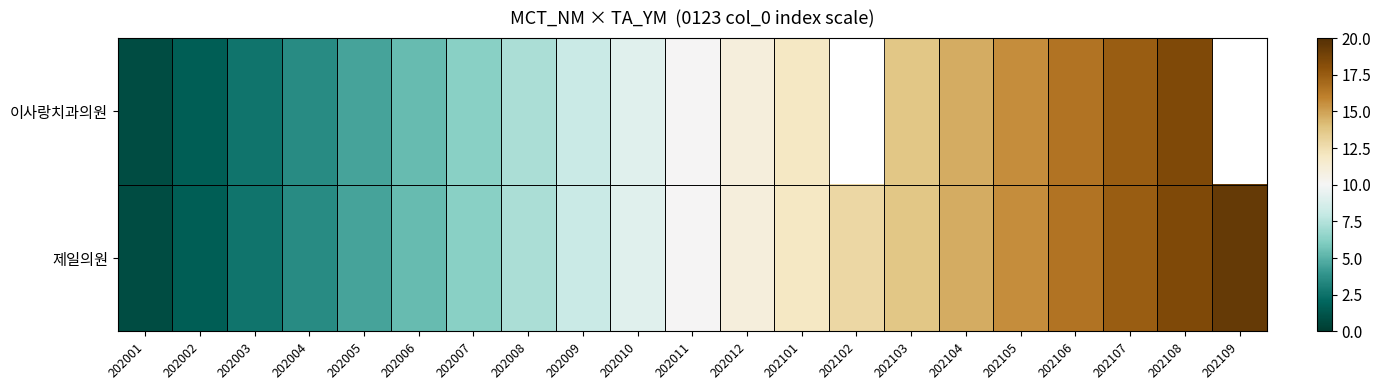

How many values in 이사랑치과의원 are above zero?

19